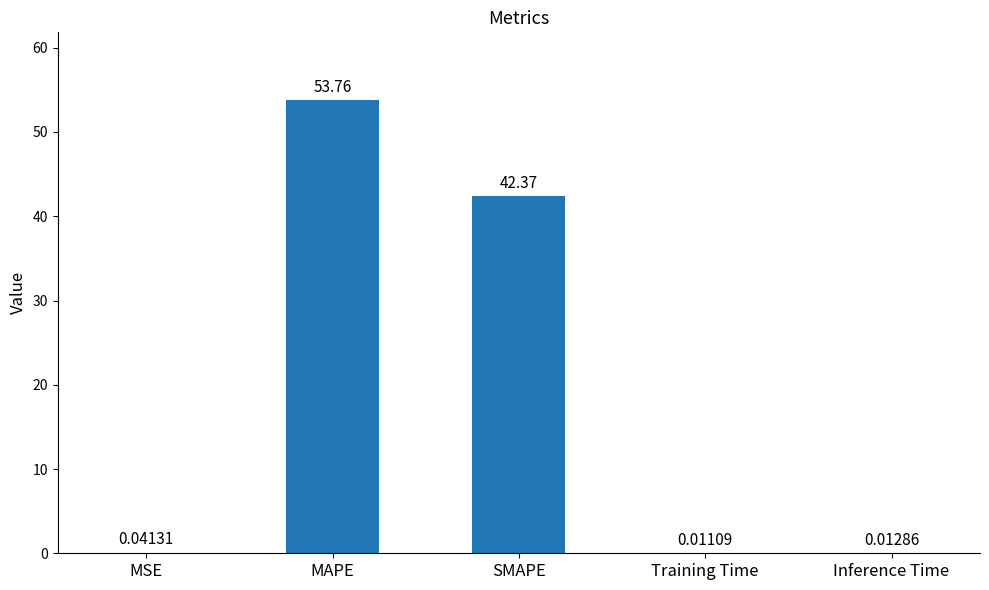

At which label is the value closest to 26?

SMAPE